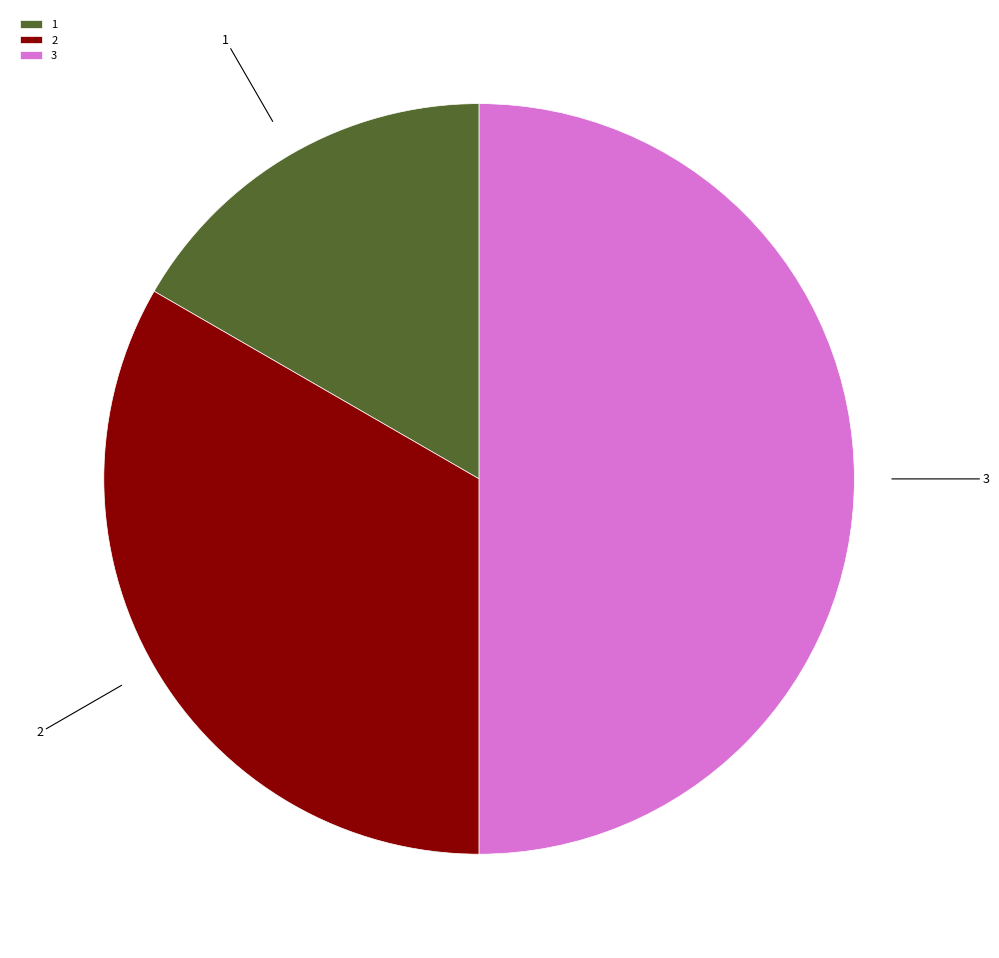

Combined, do 1 and 3 account for over 50%?

Yes